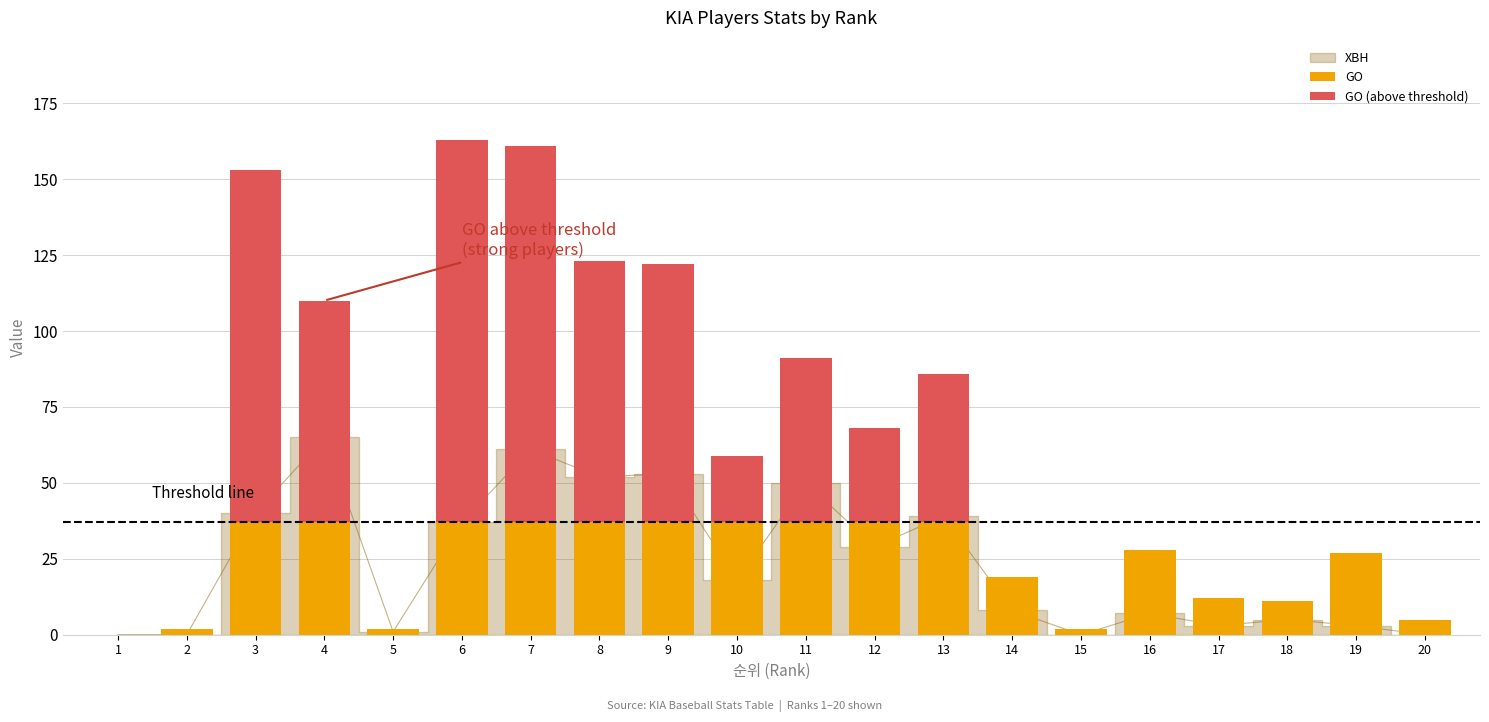

Reading left to right, extract all data points from this chart.

GO: 0	2	37	37	2	37	37	37	37	37	37	37	37	19	2	28	12	11	27	5
GO (above threshold): 0	0	116	73	0	126	124	86	85	22	54	31	49	0	0	0	0	0	0	0